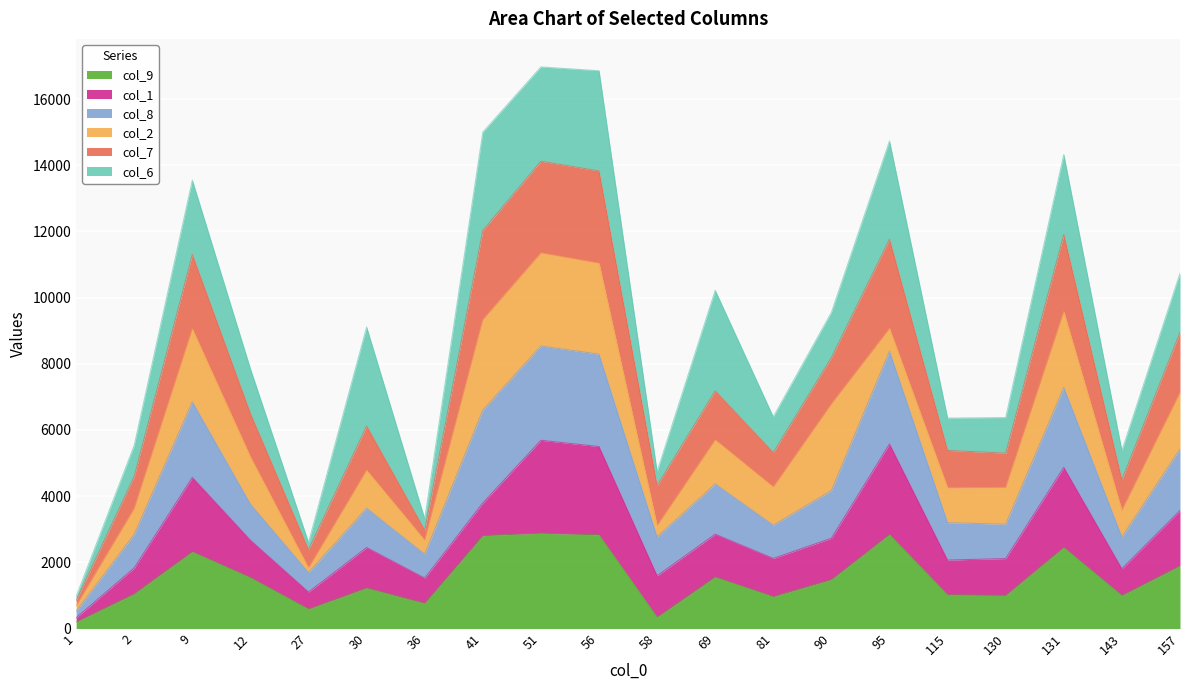

The value of col_9 at 51 is 1519. True or false?

False